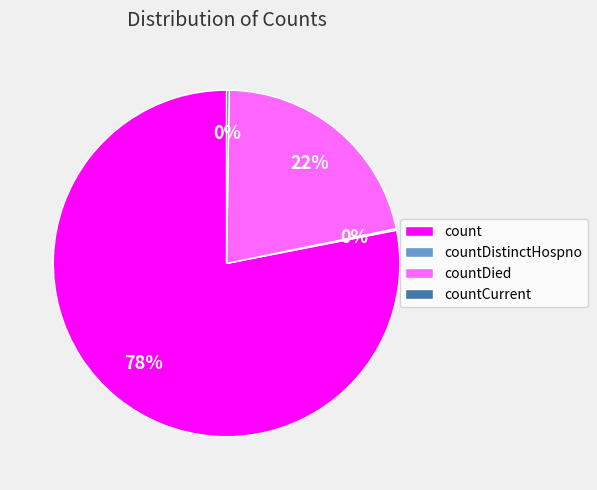

What percentage is the count slice, to the nearest percent?

78%